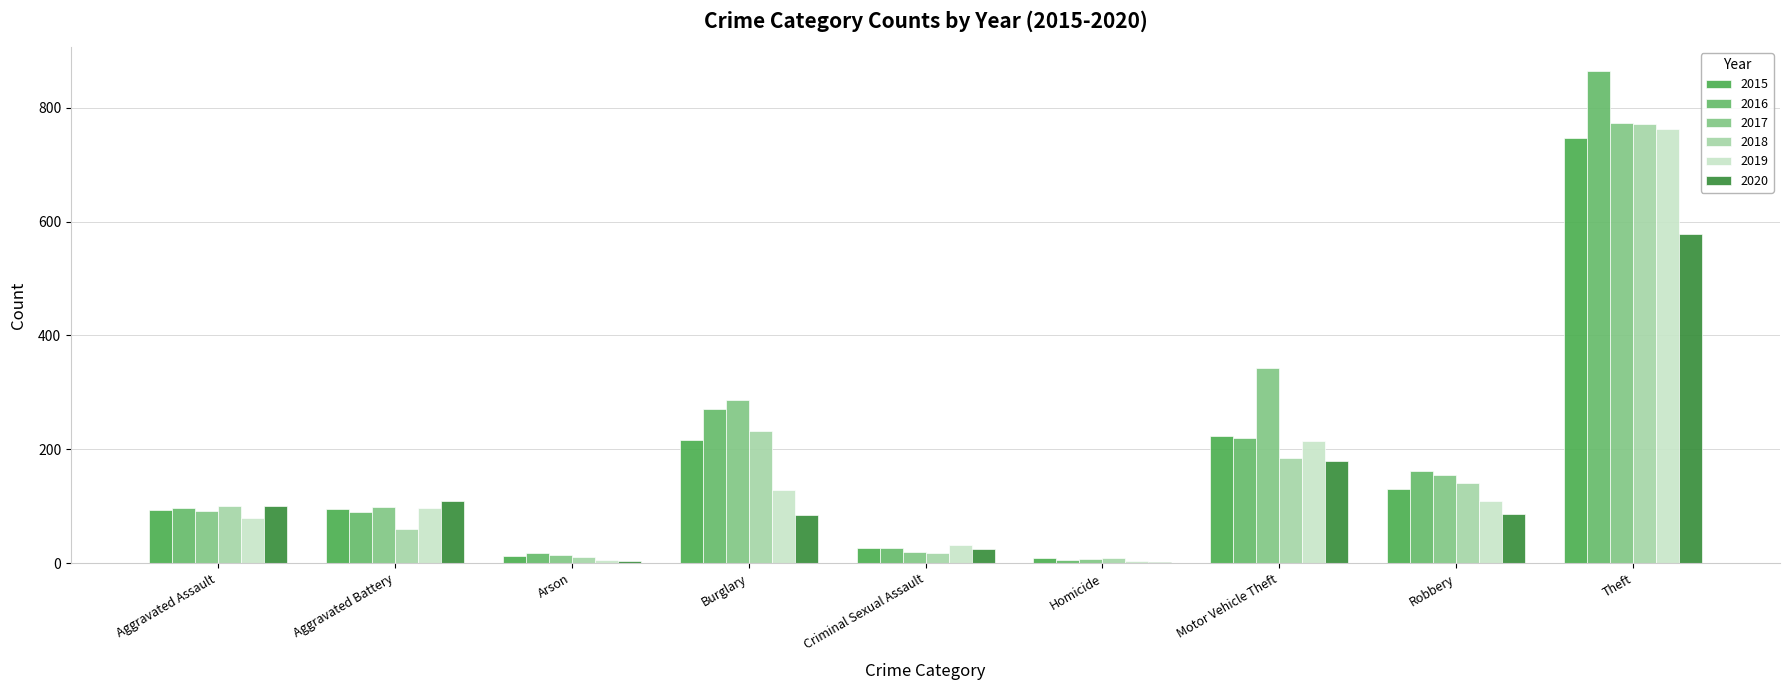

What is the label of the 4th bar from the left?

Burglary